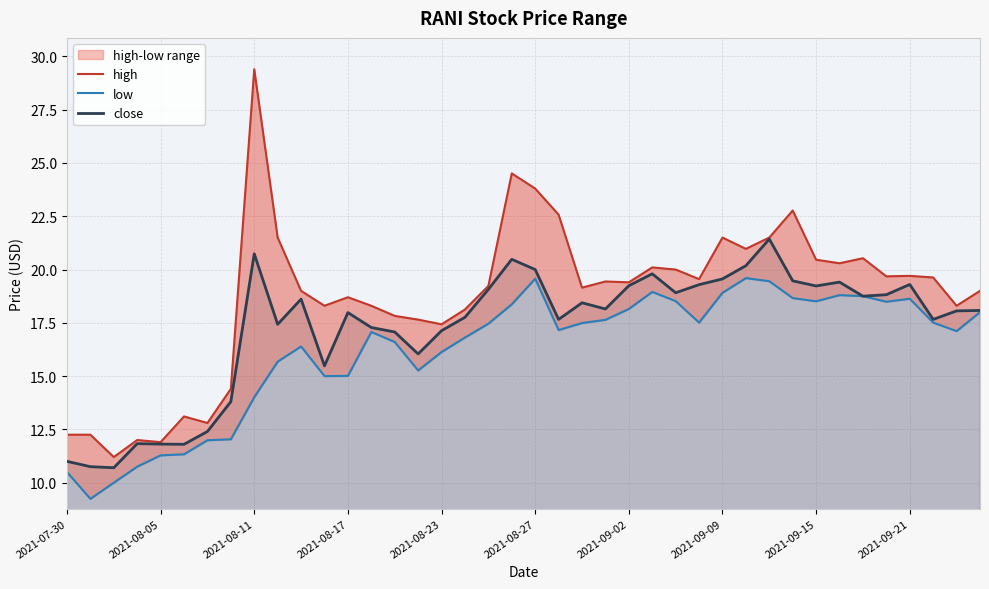

The value of close at 2021-08-23 is 17.1. True or false?

True